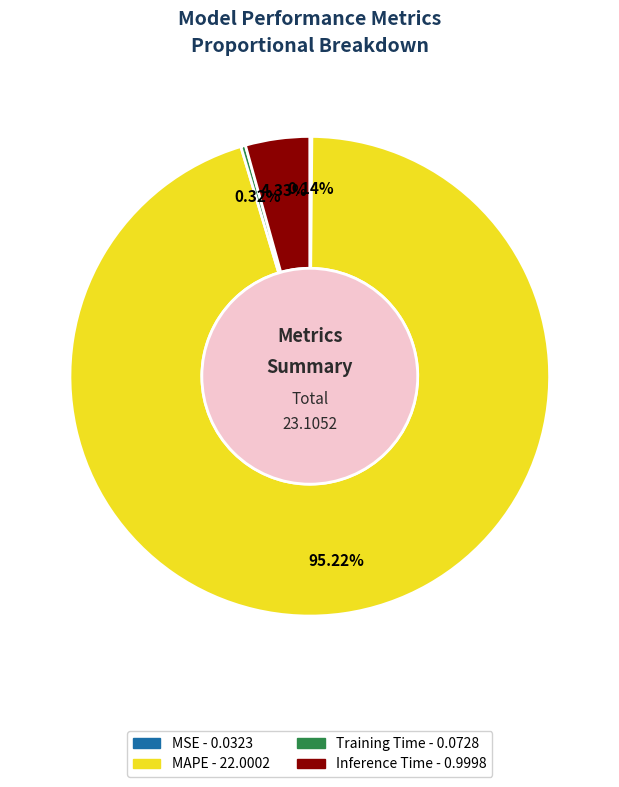

Is there any slice that represents more than half of the pie?

Yes